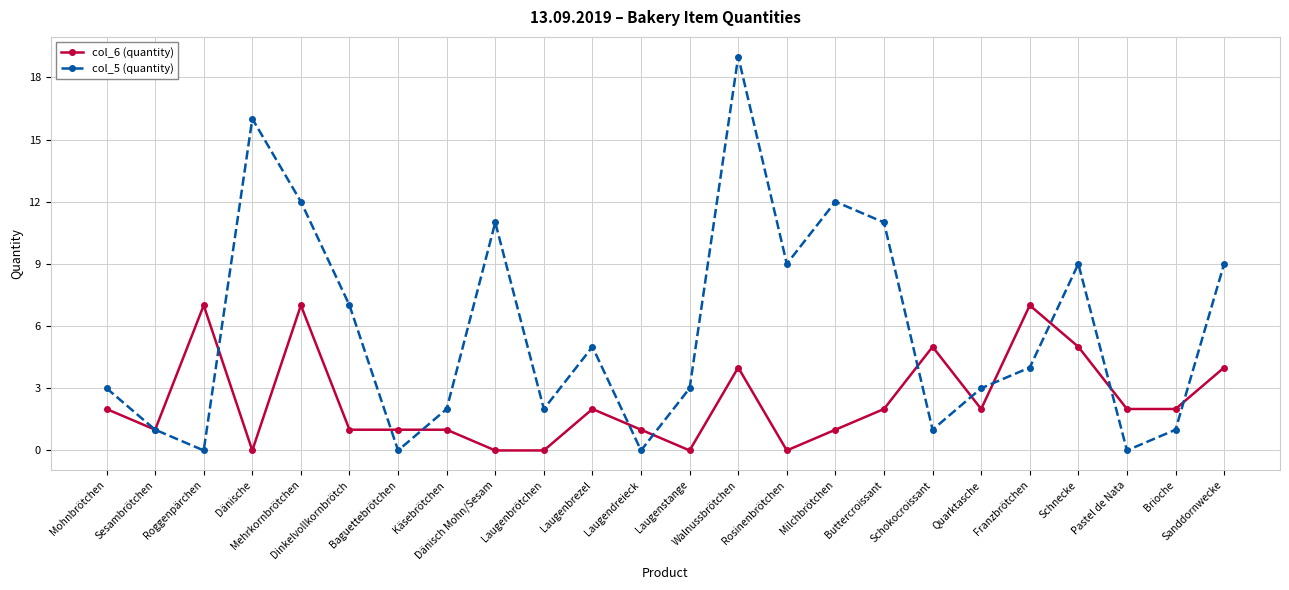

What is the spread (max minus min) of values at Mohnbrötchen?

1